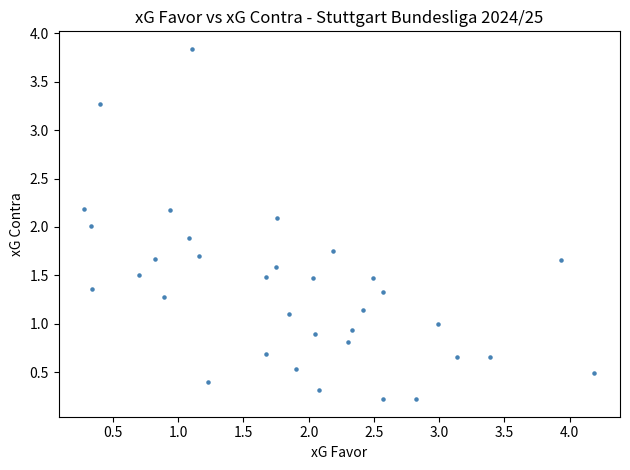

What is the range of Y values (max minus min)?

3.6